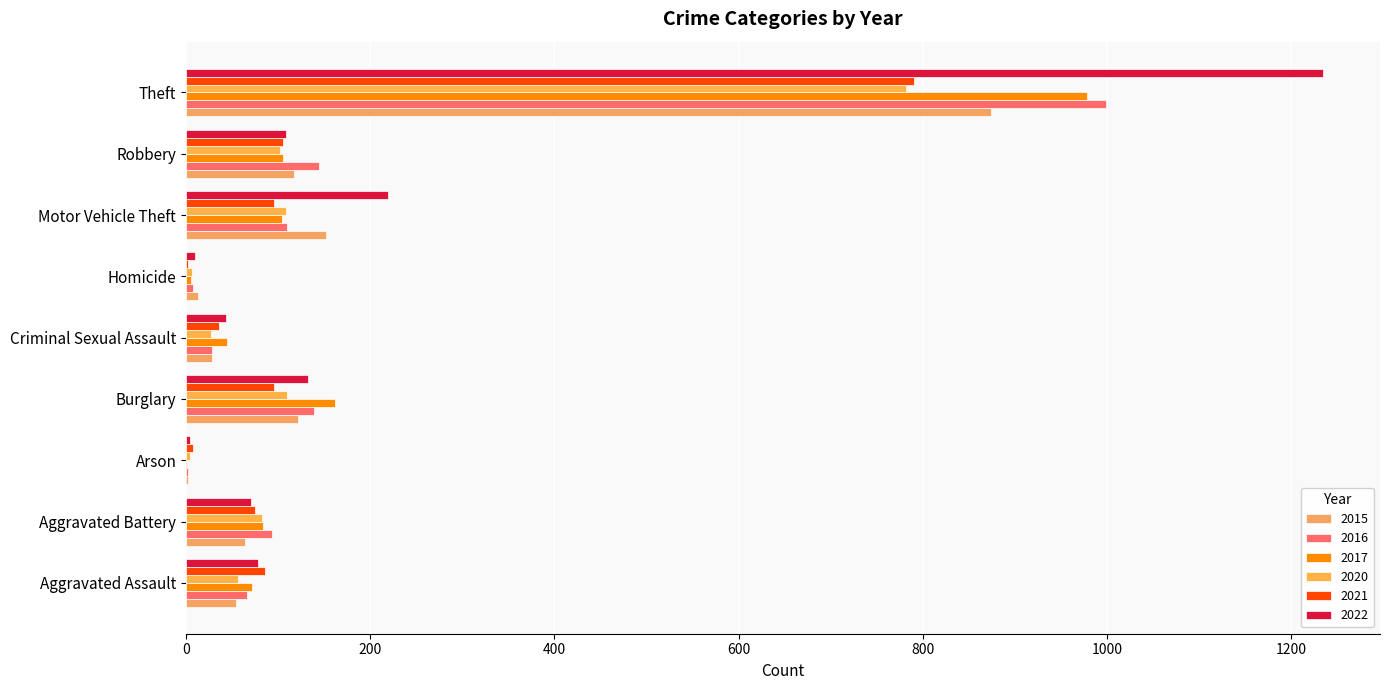

What is the average value of the 2015 series?

158